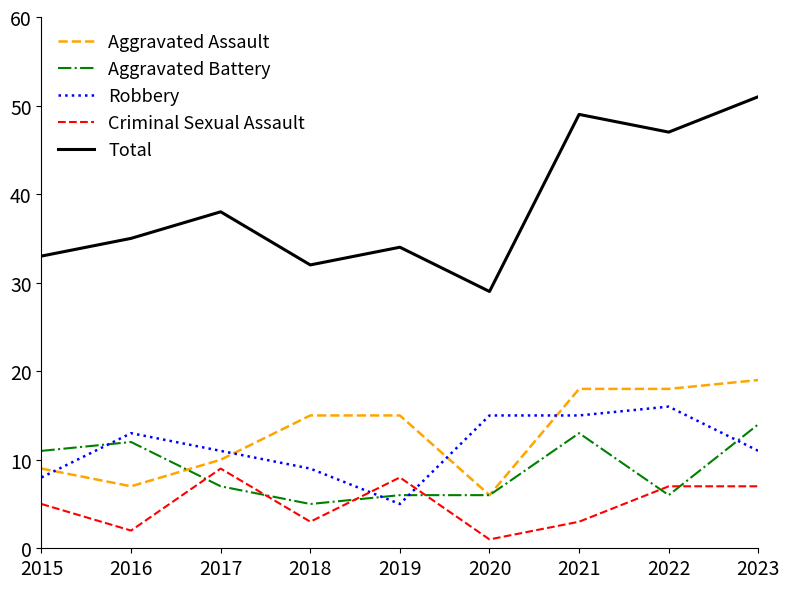

How many times do Criminal Sexual Assault and Aggravated Battery cross each other?

6